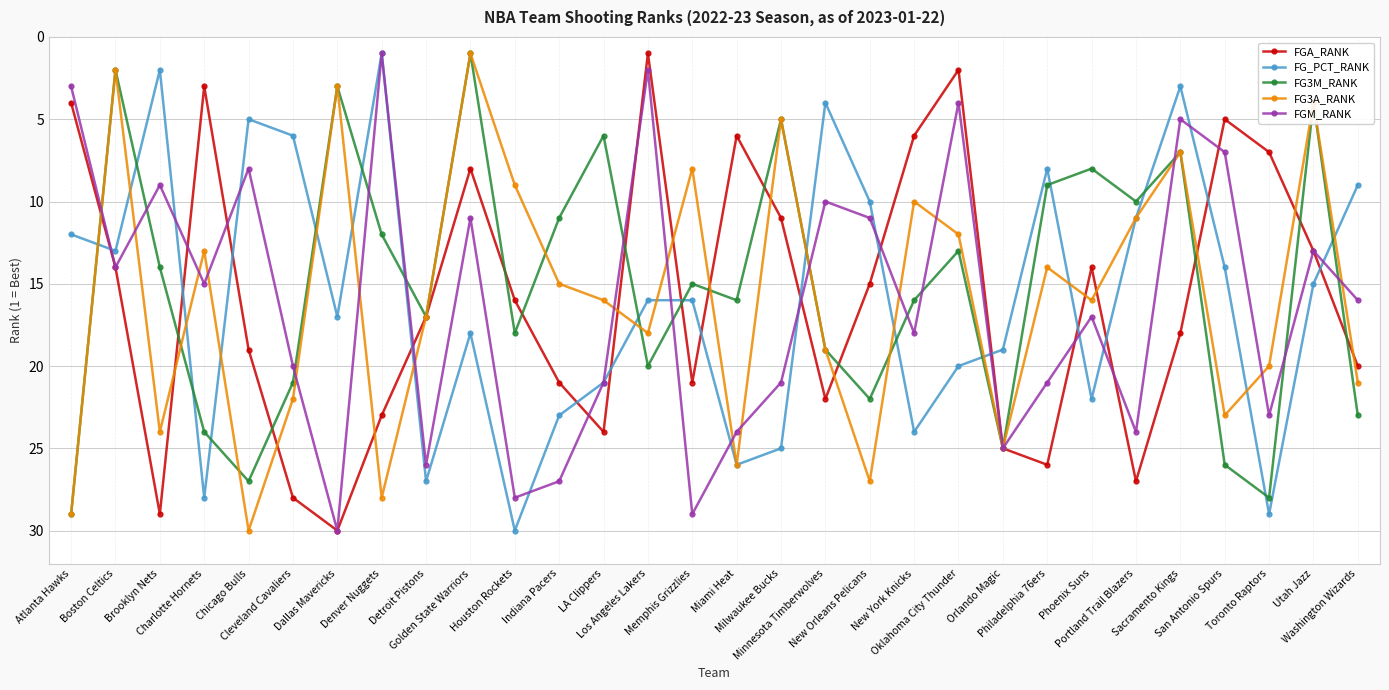

What is the value of the FGA_RANK point at the 19th from the left?

15